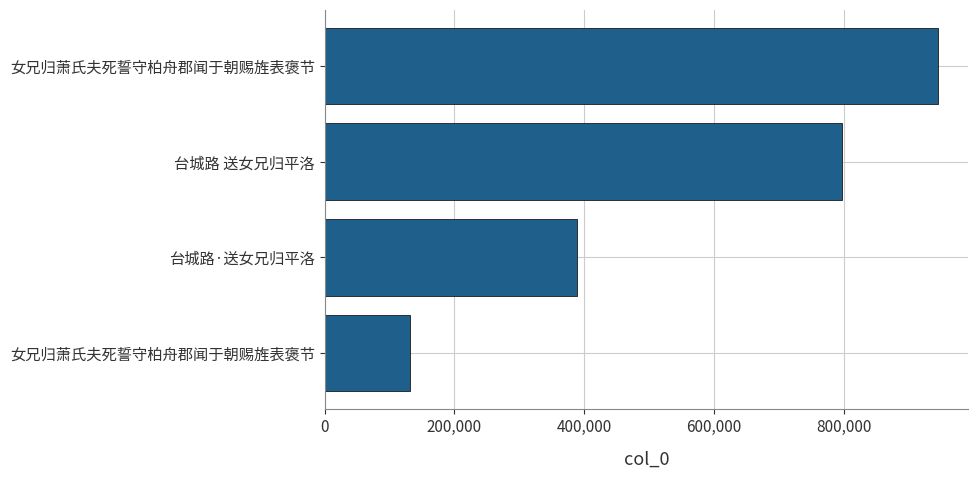

How many bars are there in total?

4